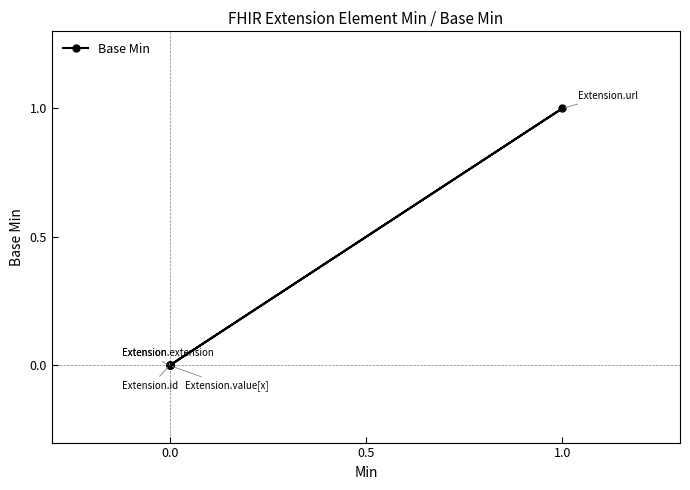

Which label corresponds to the largest value in the chart?

1.0